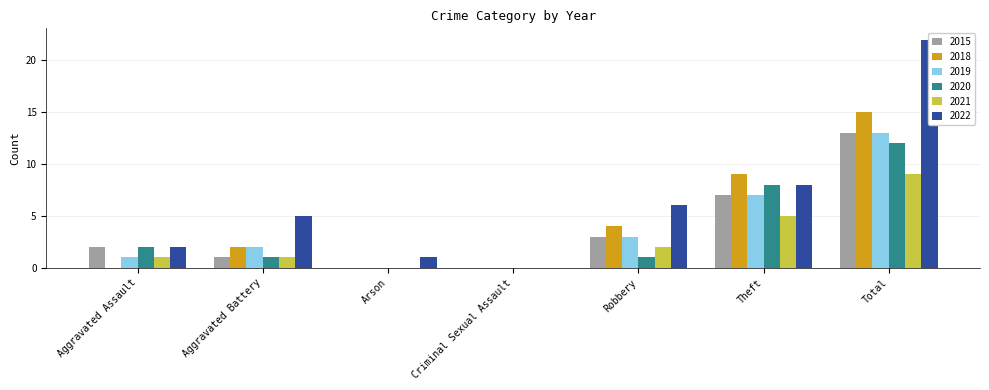

How many values in 2021 are above zero?

5